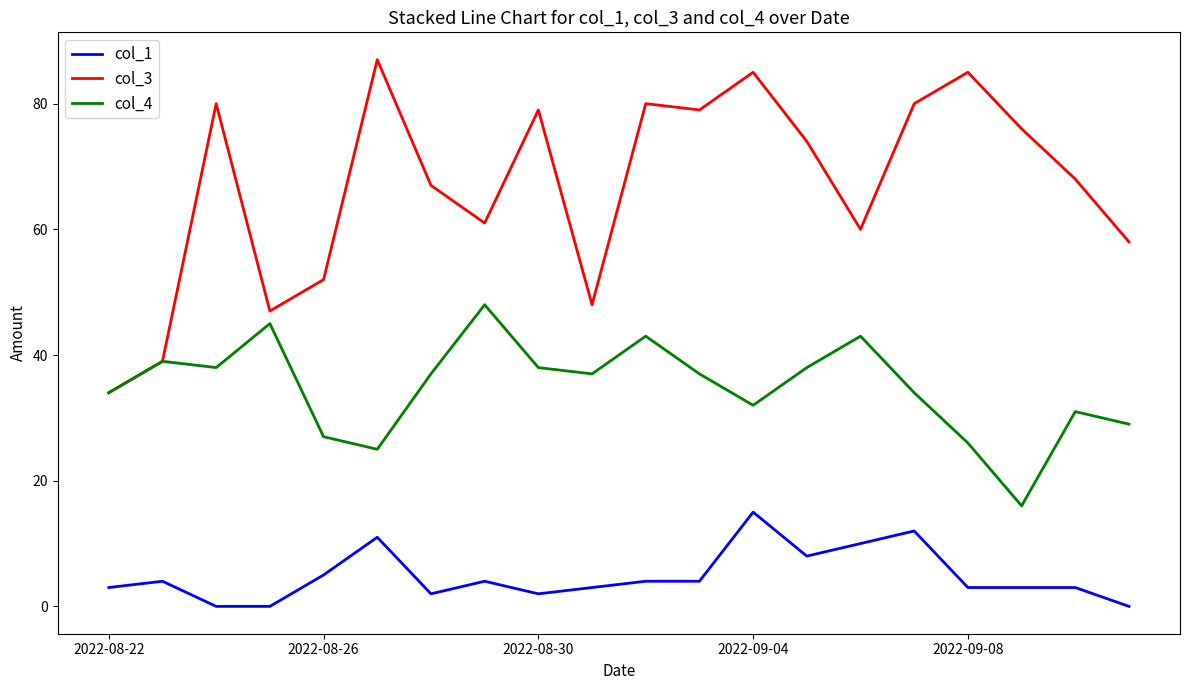

True or false: col_3 and col_1 cross at least once.

False